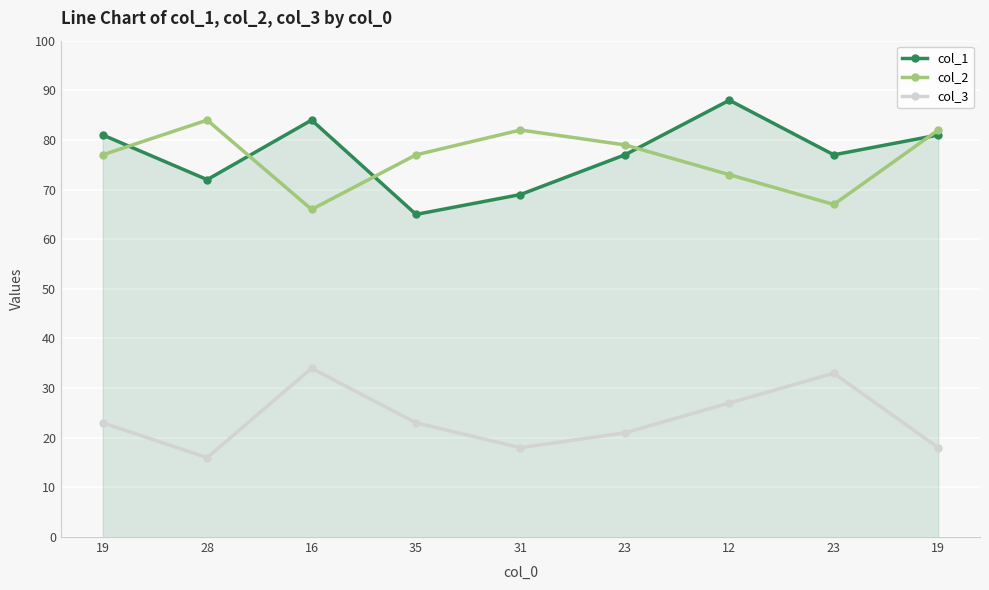

Is the value of col_1 at 23 greater than the value of col_2 at 23?

No